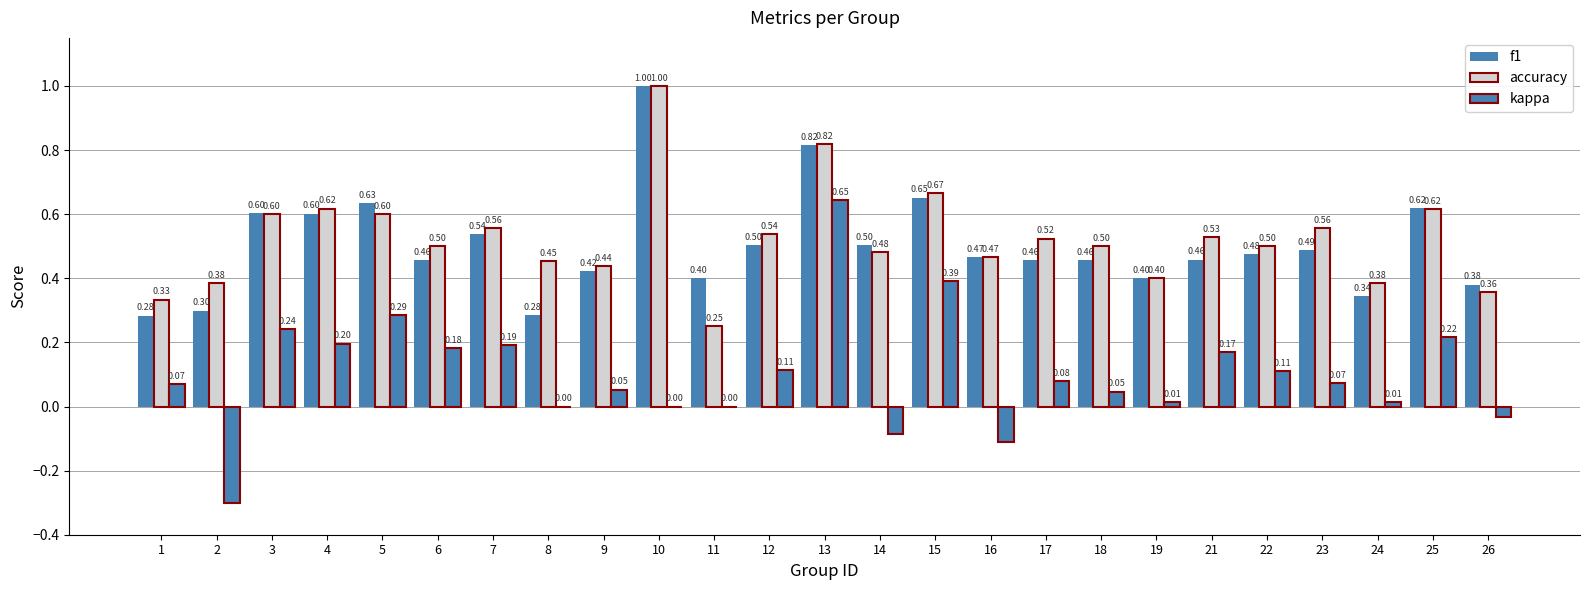

At which label is kappa closest to 0?

8